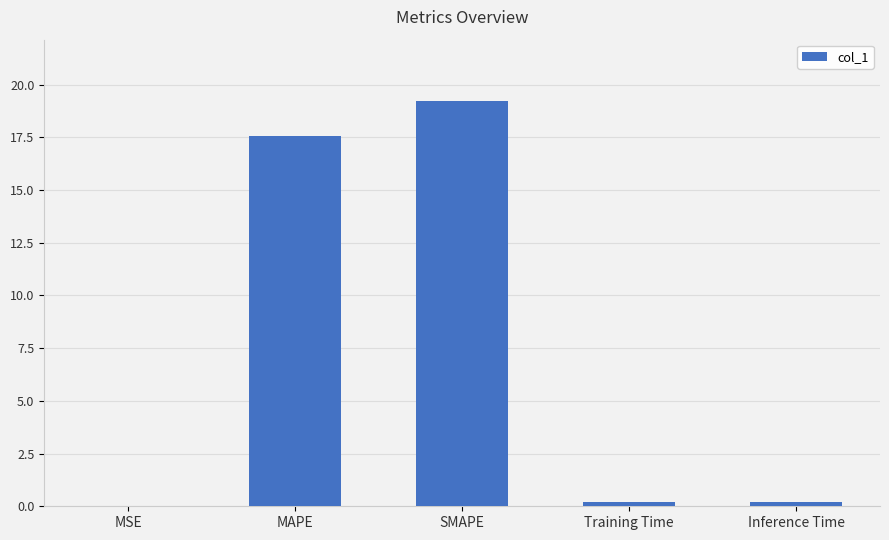

Where is the data nearest to the value 9?

MAPE